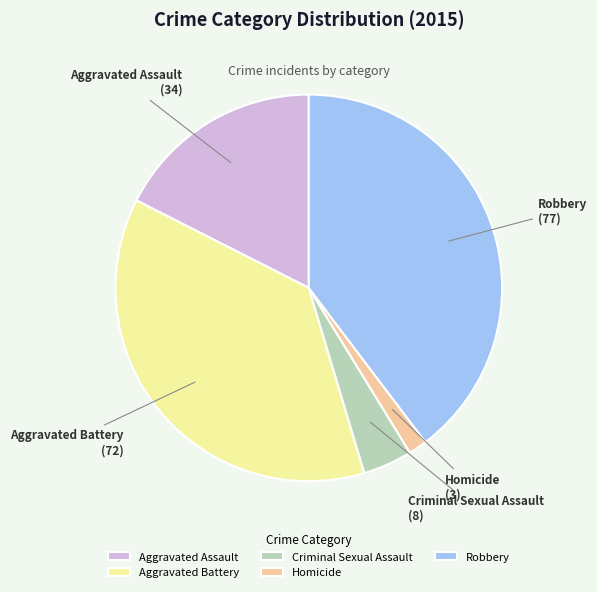

Do Criminal Sexual Assault and Homicide together represent more than half of the pie?

No